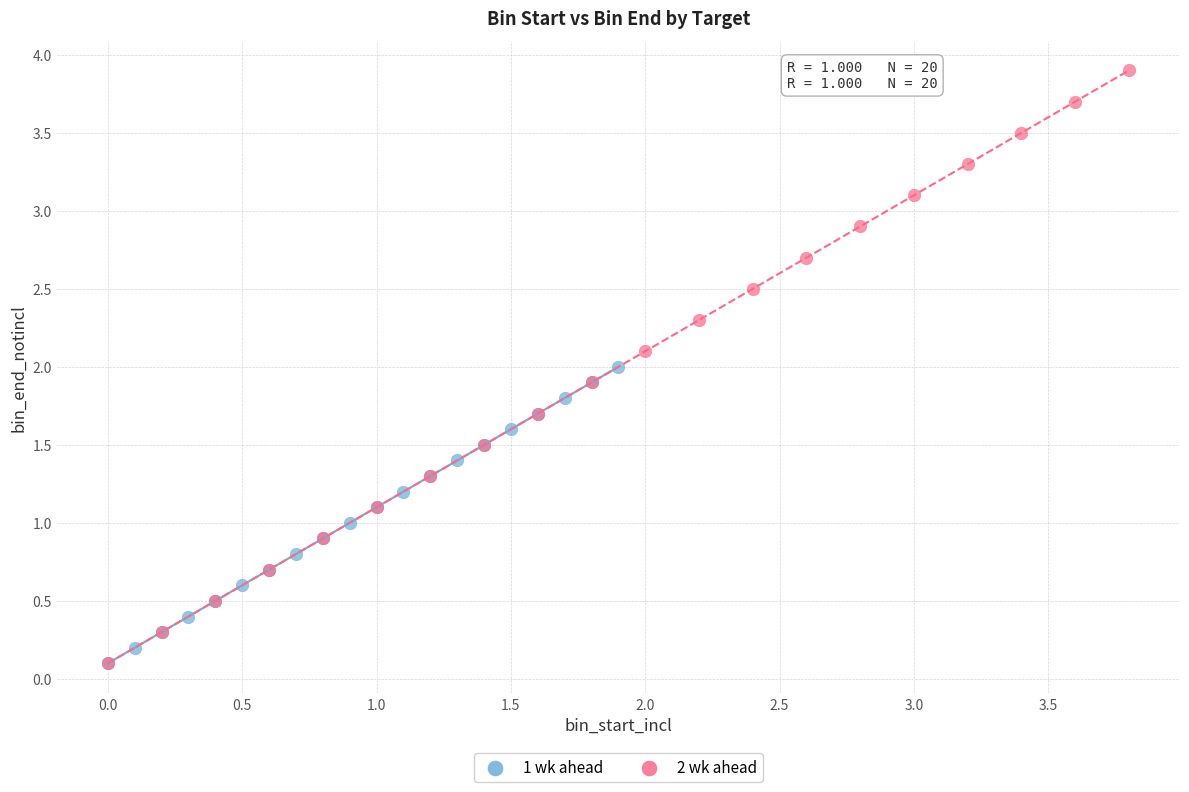

Which series has the largest Y range (max minus min)?

2 wk ahead